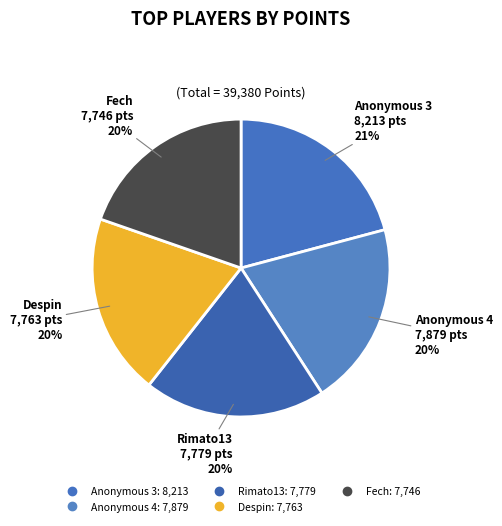

Which category has the biggest portion of the pie?

Anonymous 3